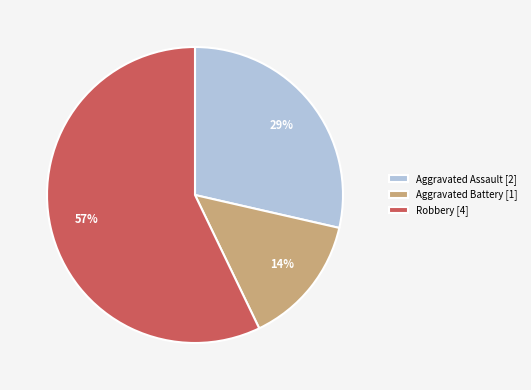

Count the number of slices in the pie.

3